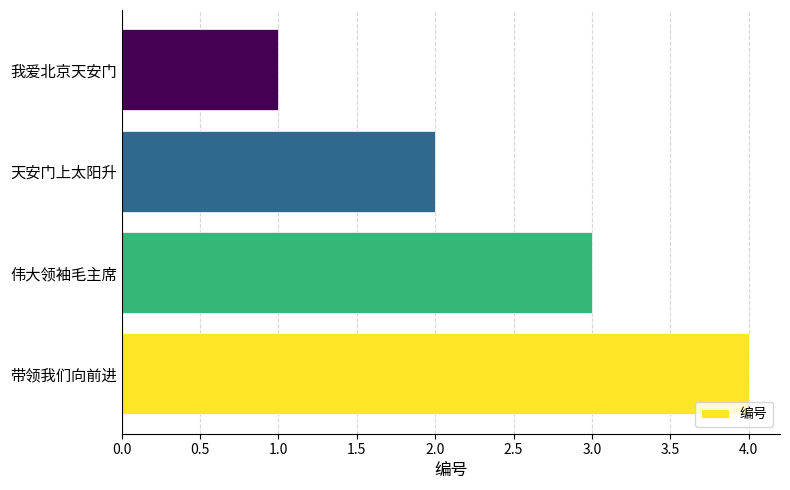

What is the sum of all values?

10